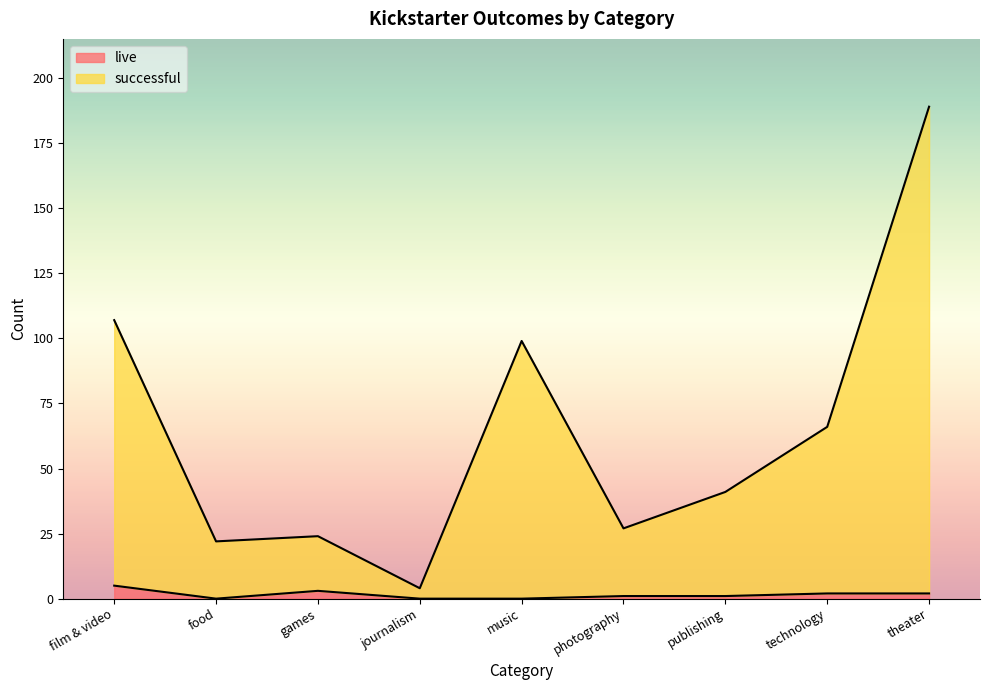

What is the label of the 4th point from the left?

journalism